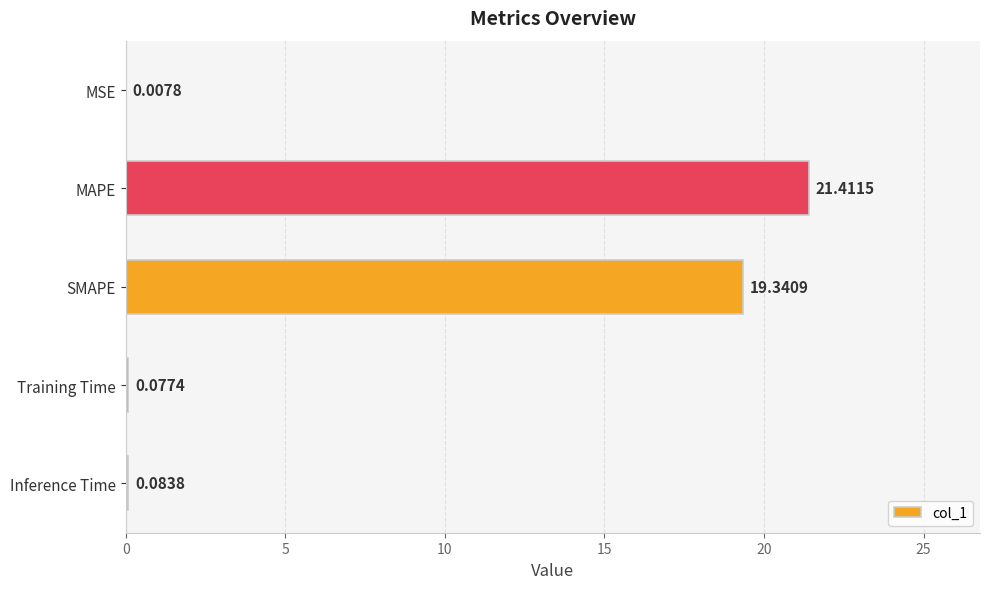

At which category does the chart reach its peak across all series?

MAPE